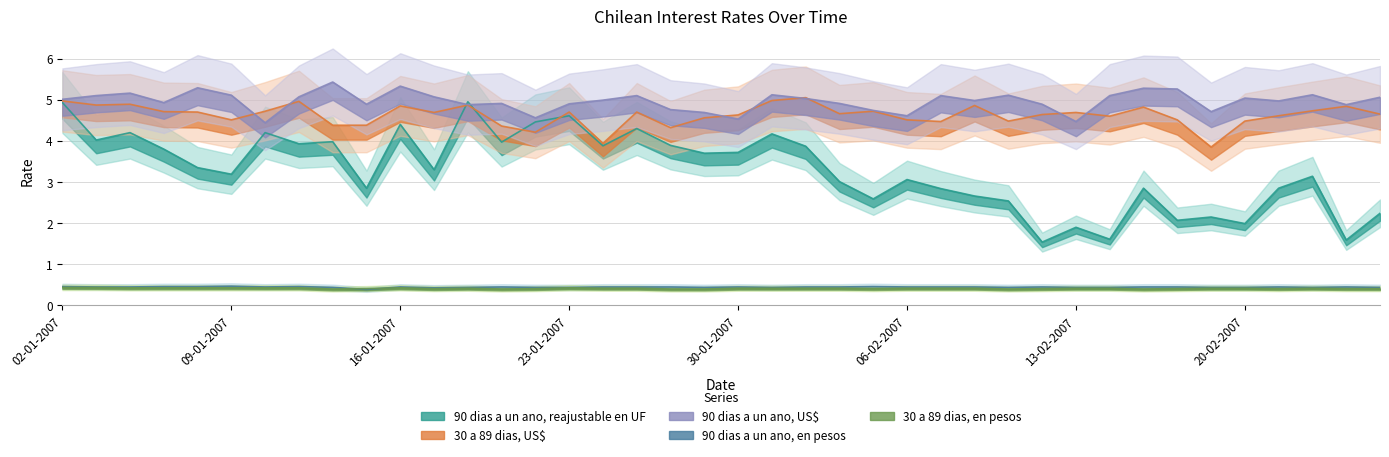

How many interior local valleys does the 90 dias a un ano, en pesos series have?

7